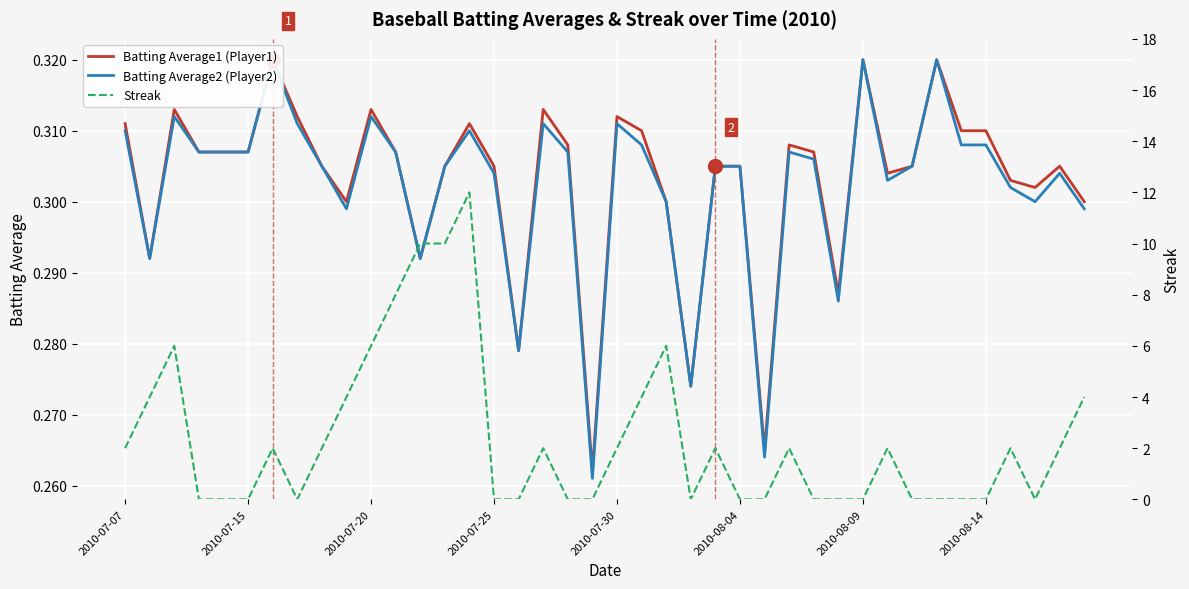

True or false: Batting Average2 (Player2) has a value of 0.3 at 2010-08-14.

True